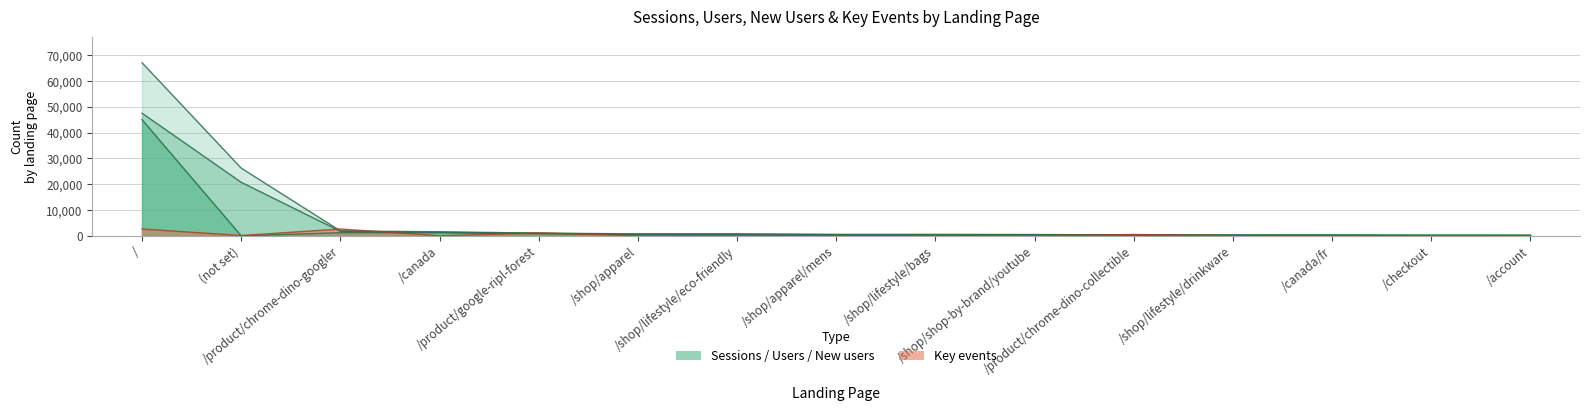

Between /product/chrome-dino-googler and /shop/lifestyle/eco-friendly, which series saw the biggest shift?

Key events